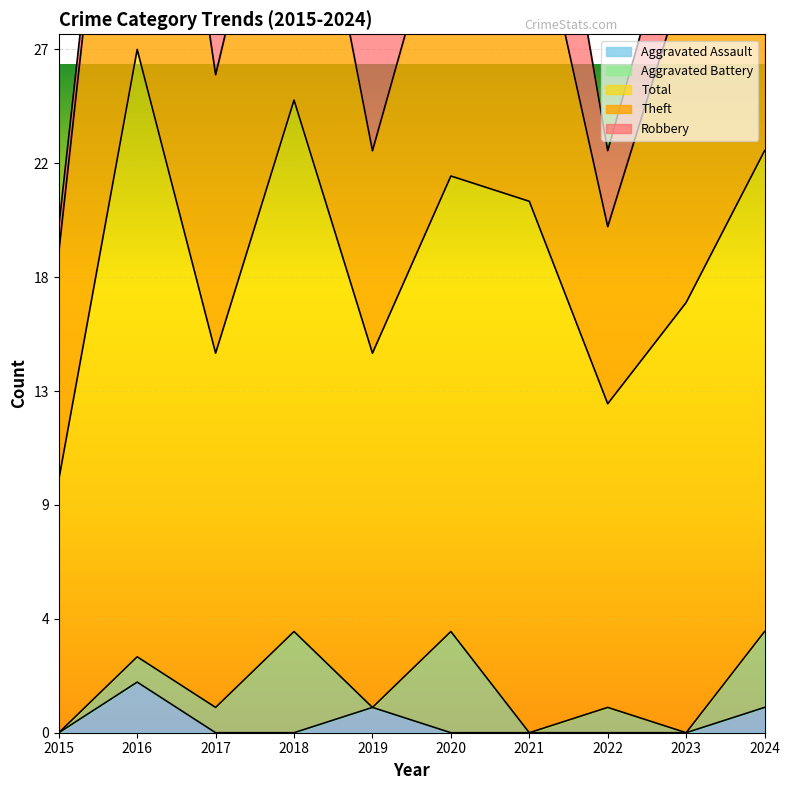

Is the value of Aggravated Battery at 2019 greater than the value of Robbery at 2016?

No